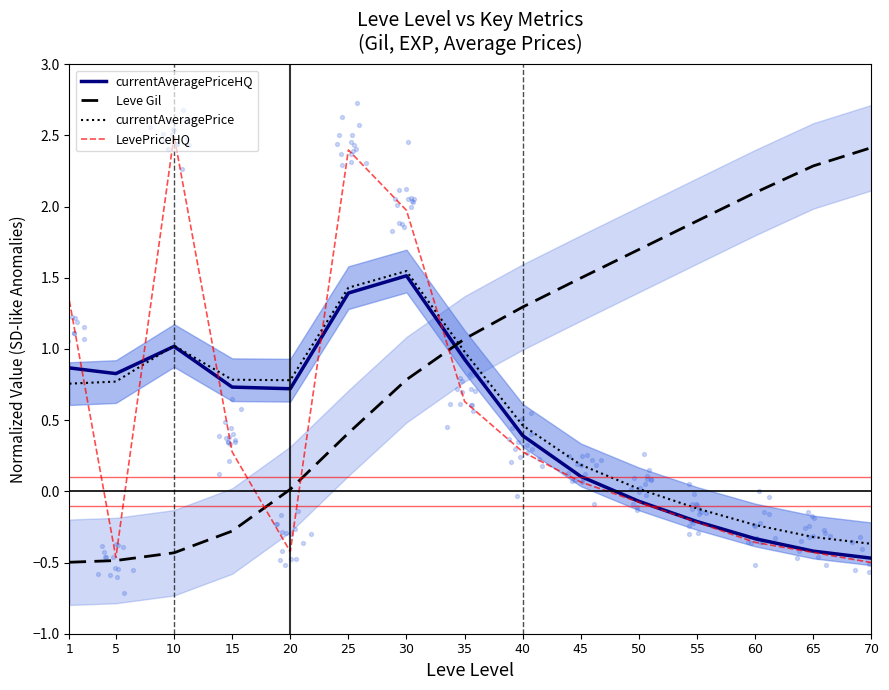

At which category is the sum across all series the highest?

$\mathit{30}$